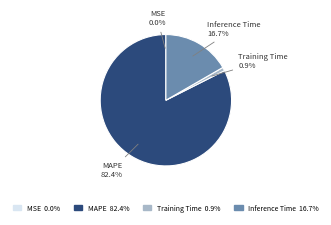

Which slice represents more than half of the pie?

MAPE